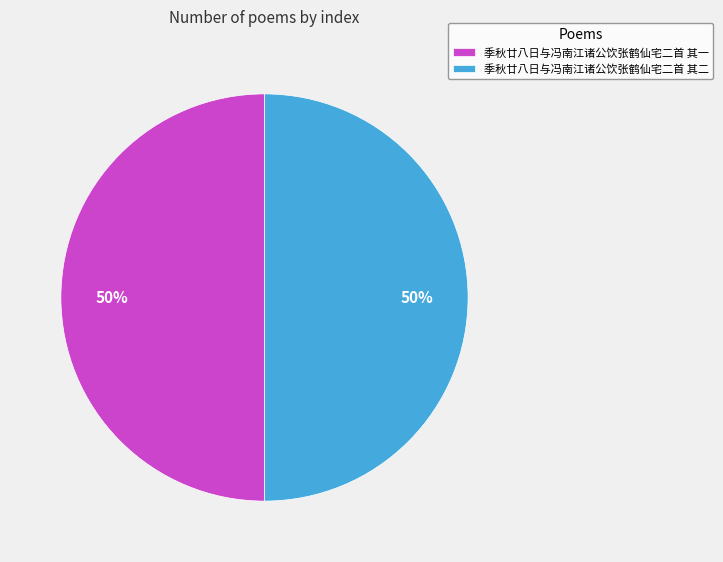

What percentage is the 季秋廿八日与冯南江诸公饮张鹤仙宅二首 其一 slice, to the nearest percent?

50%